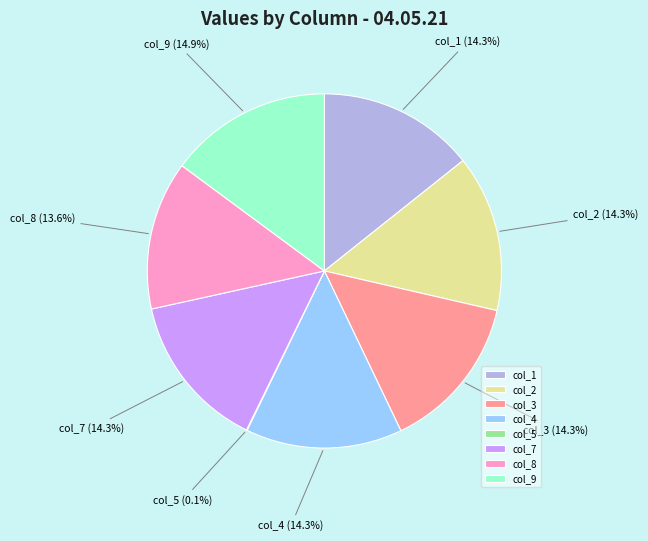

True or false: col_1 accounts for 14% of the total.

True